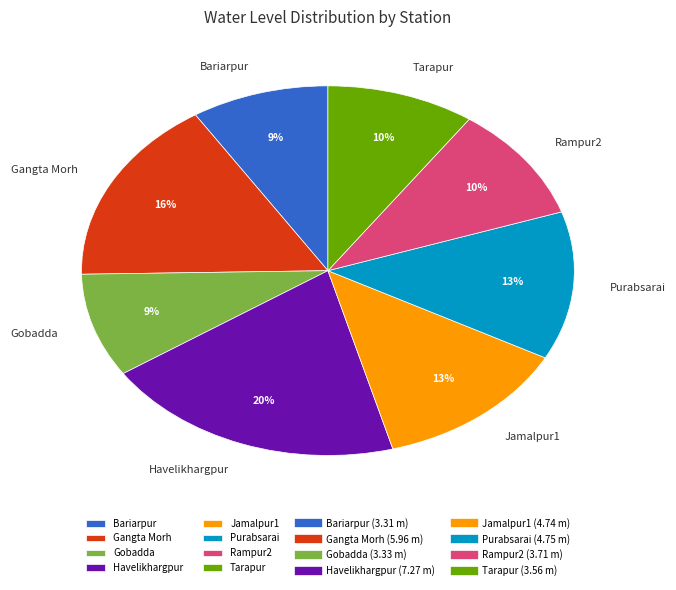

To the nearest percent, what percentage of the pie is Gobadda?

9%